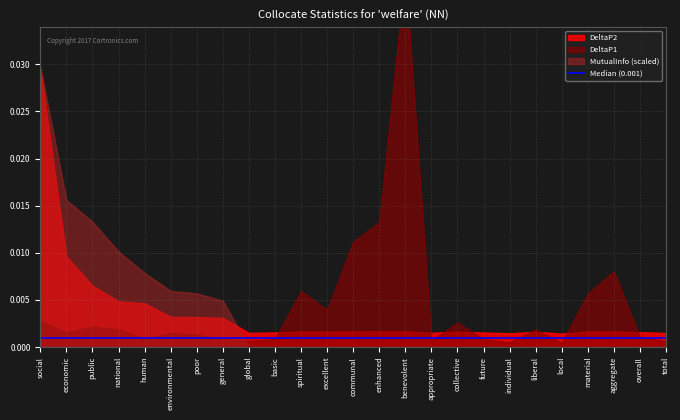

What position from the left is national?

4